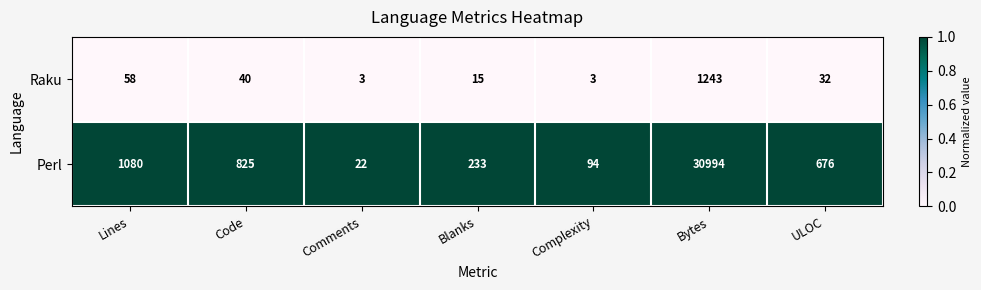

Rank the categories by Perl value from highest to lowest.

Bytes, Lines, Code, ULOC, Blanks, Complexity, Comments